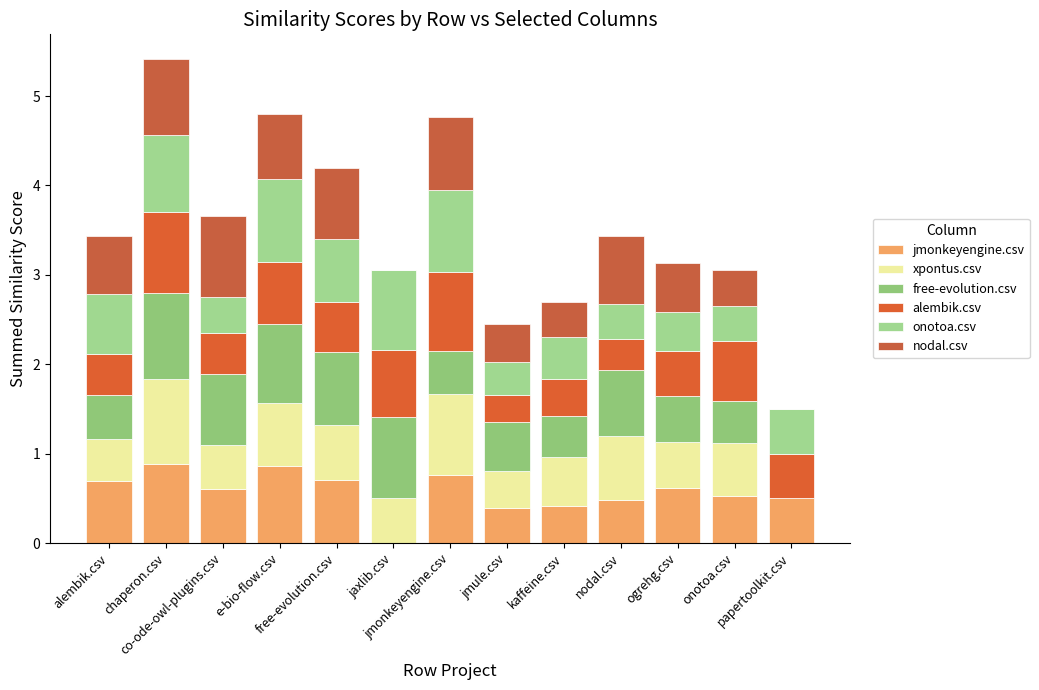

How many series are shown in this chart?

6